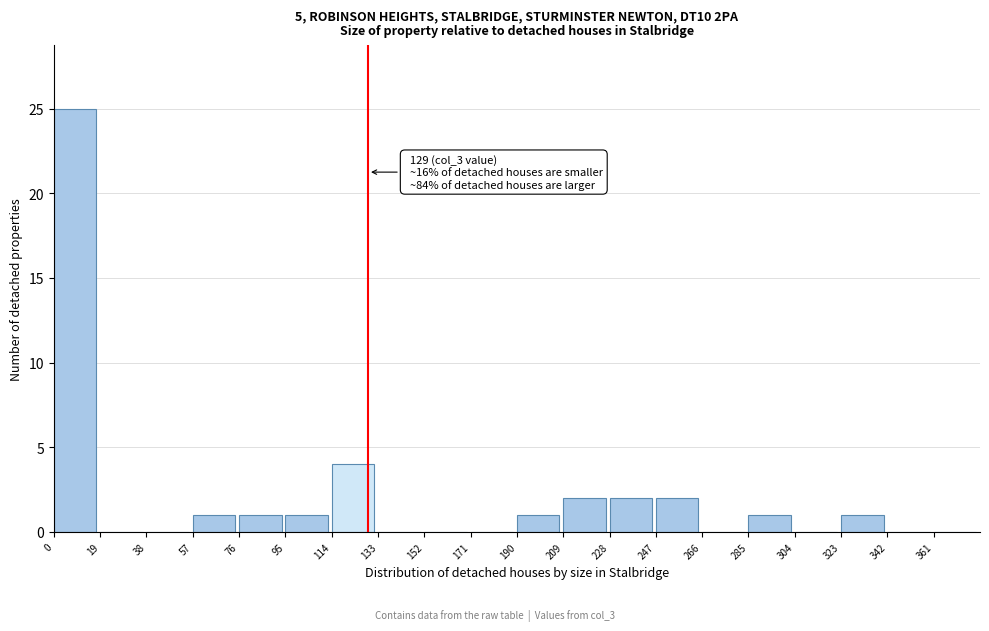

Which range on the x-axis has the tallest bar?

0 to 19